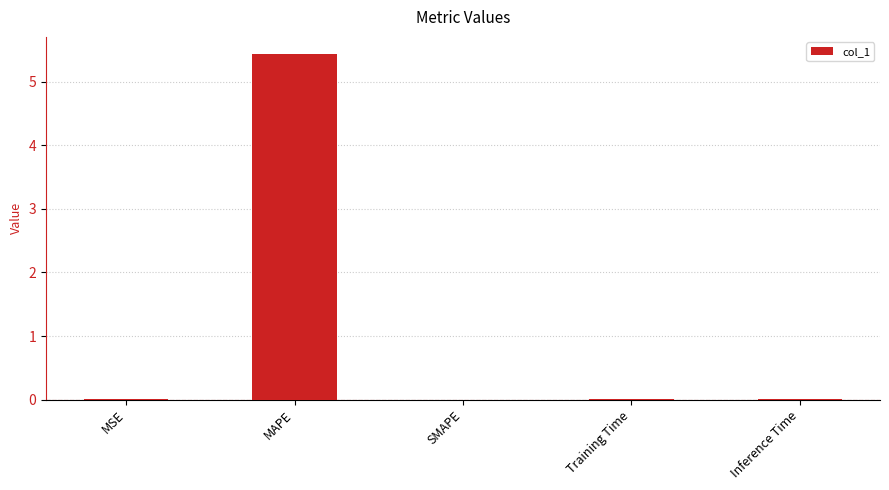

At which category does the chart reach its peak across all series?

MAPE